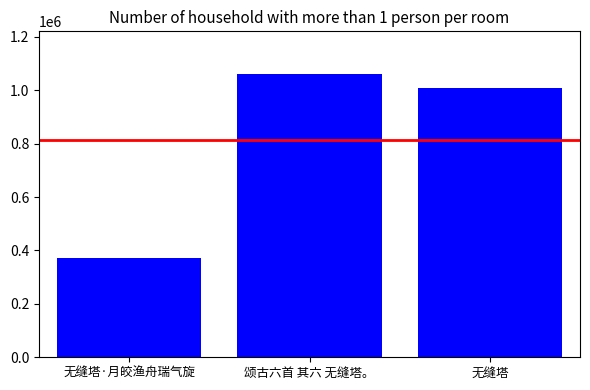

What is the sum of all values?

2443908